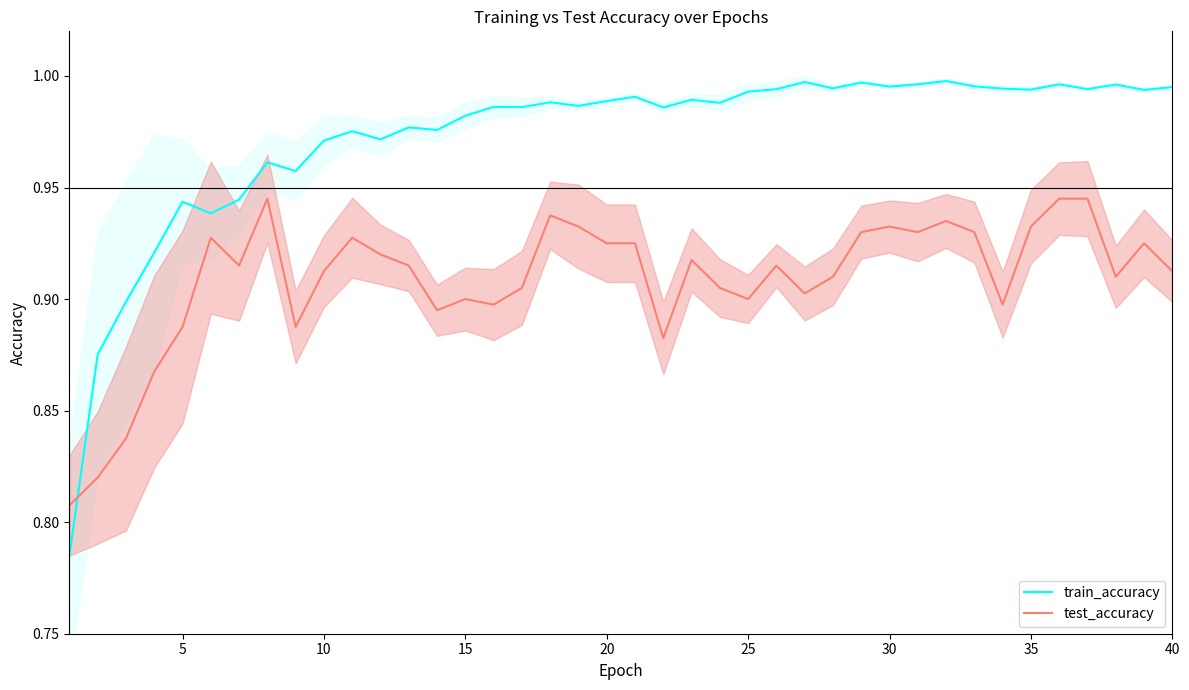

Does the chart have visible grid lines?

No